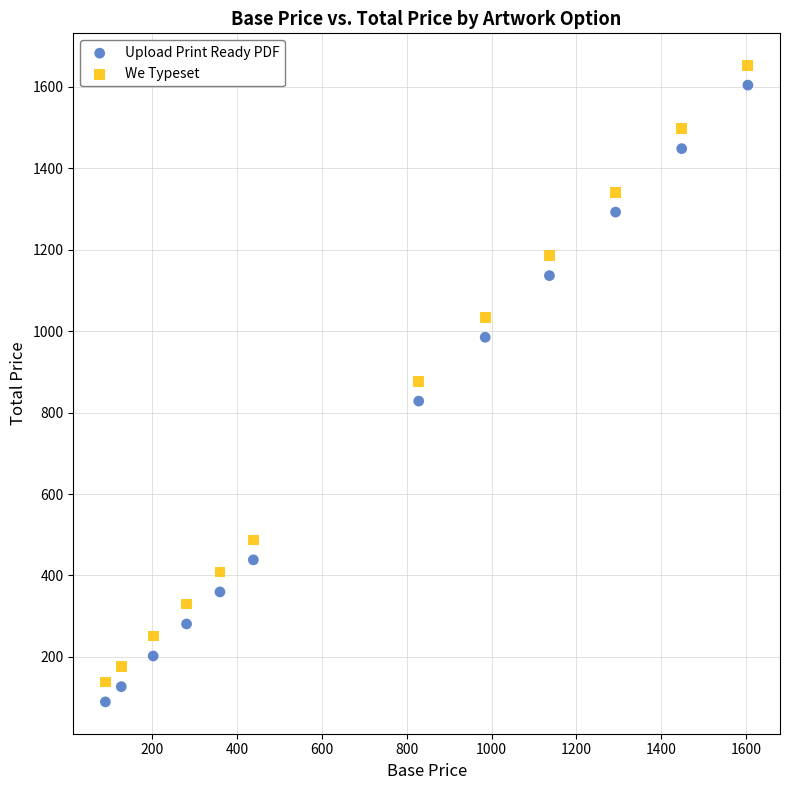

What are all the series names shown in the legend?

Upload Print Ready PDF, We Typeset